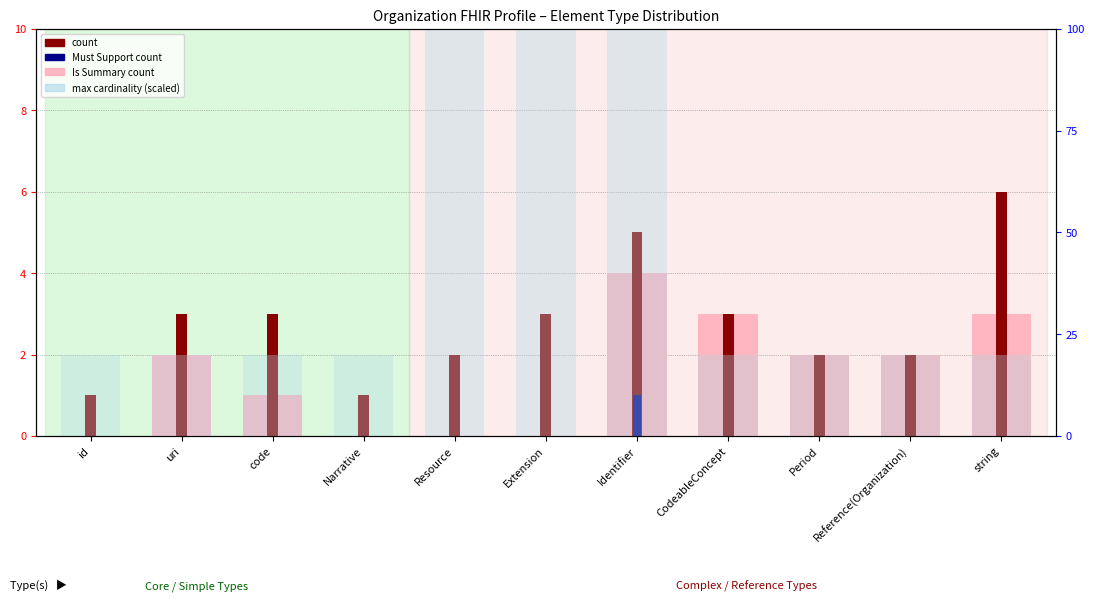

Is it true that Is Summary count equals 2 at Resource?

False